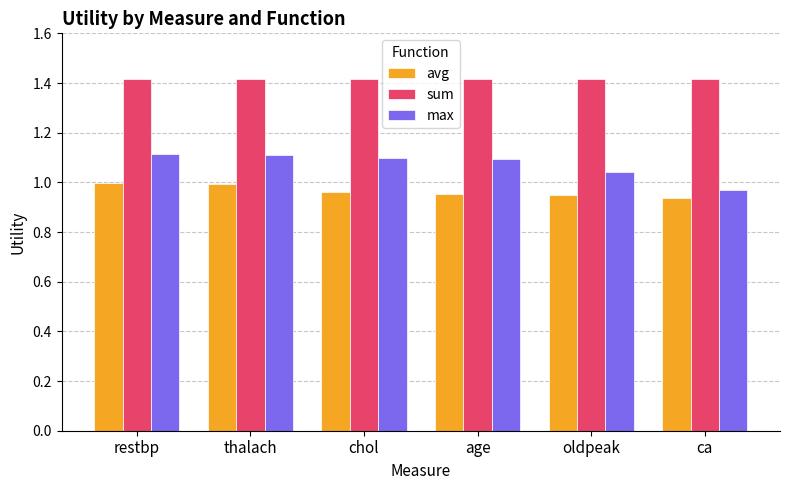

What is the difference between the maximum and minimum values in the avg series?

0.1